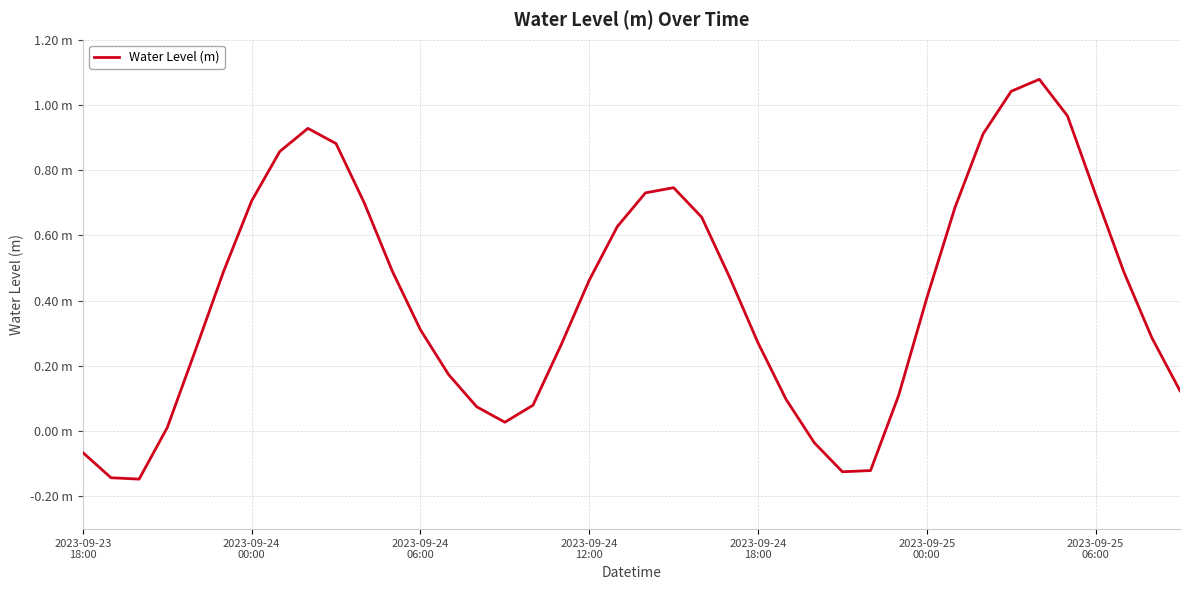

Does the chart display data point markers on the line(s)?

No